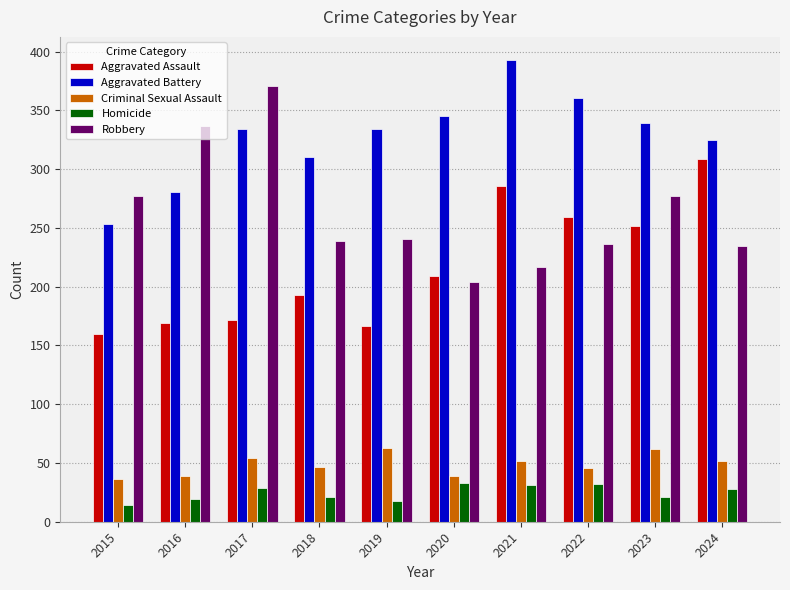

How many bars are there in each group?

5